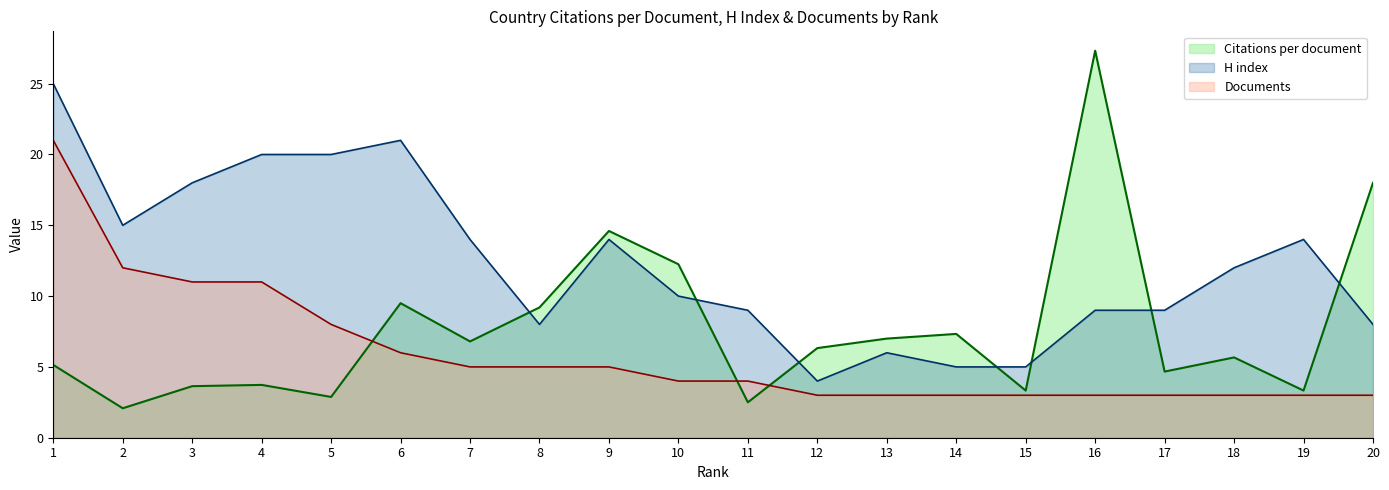

Is it true that Documents equals 3.0 at 17?

True